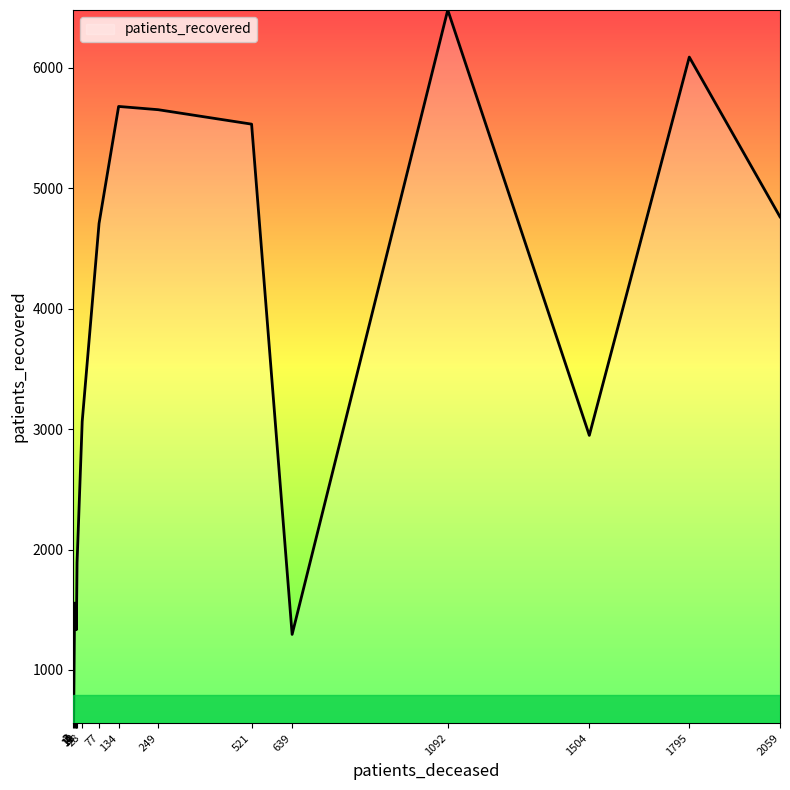

What is the smallest value displayed?

558